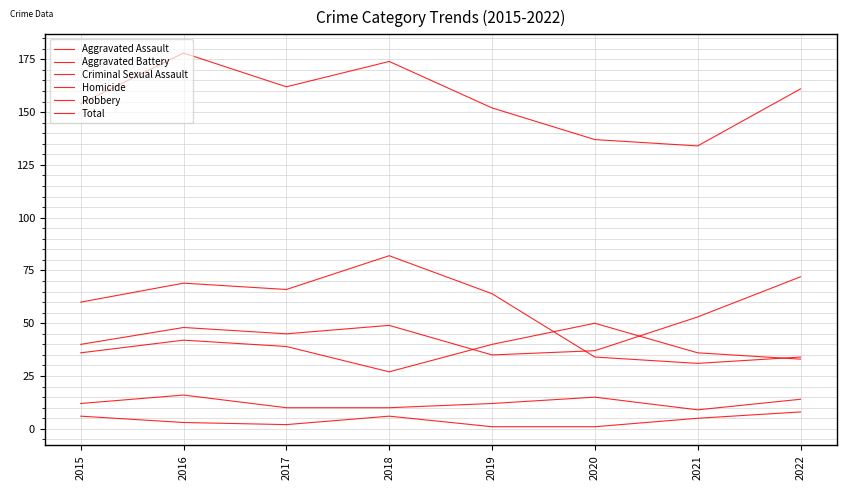

True or false: Homicide and Aggravated Battery intersect in this chart.

False